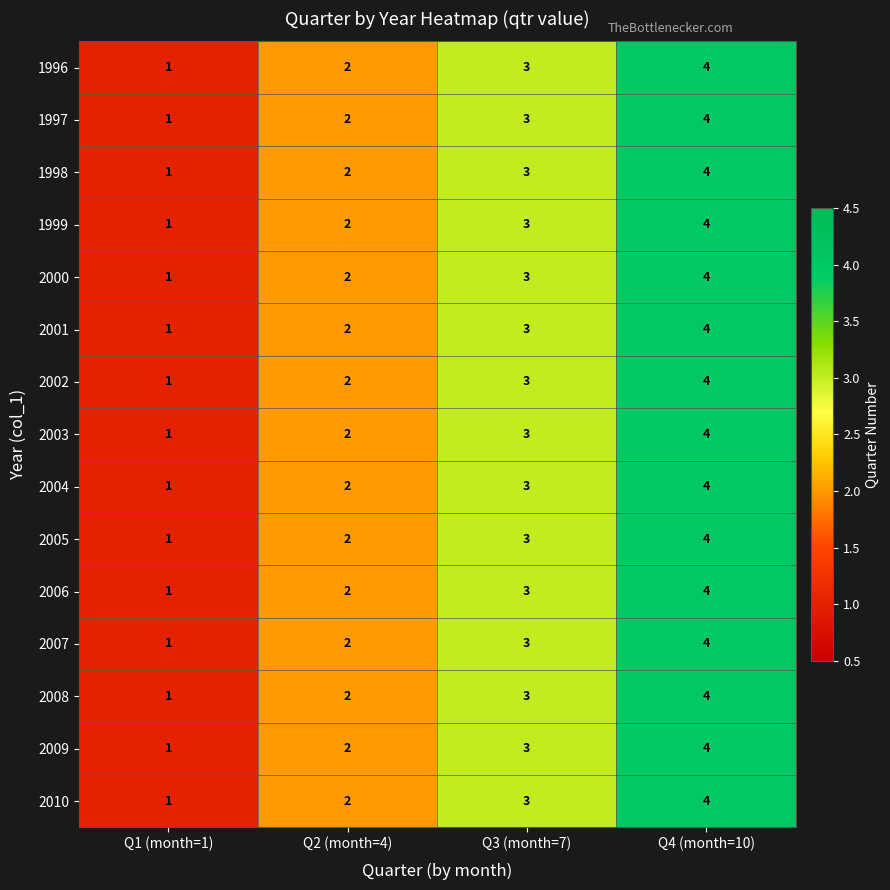

At which label does 2005 reach its minimum?

Q1 (month=1)